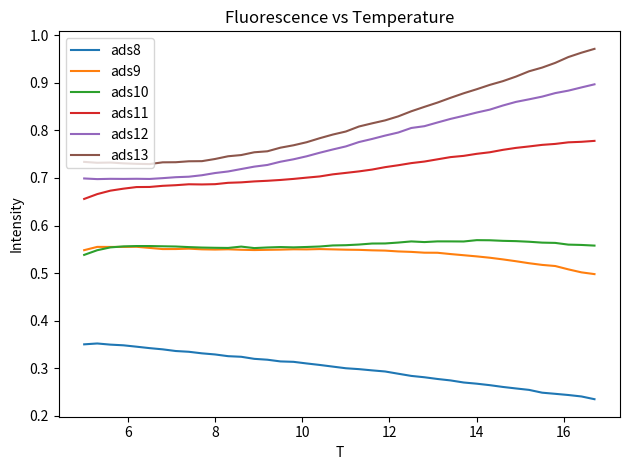

List the series in order of their peak value, lowest first.

ads8, ads9, ads10, ads11, ads12, ads13